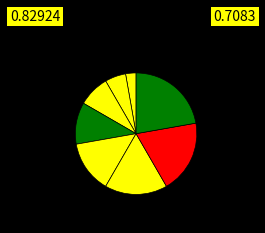

Does any single category account for the majority?

No